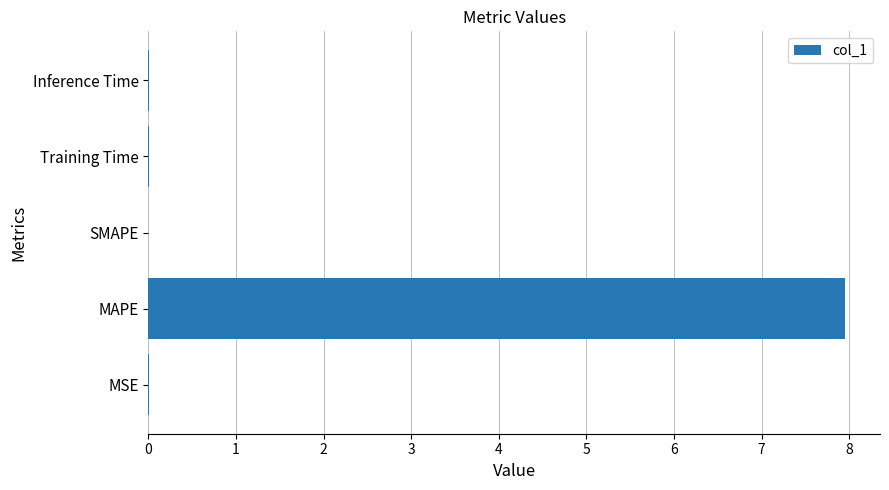

Count the number of categories in the chart.

5